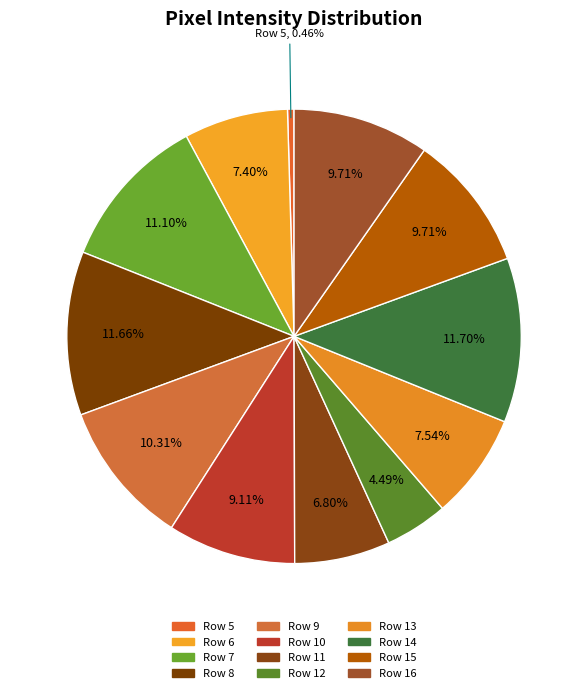

Is there a majority slice in this chart?

No